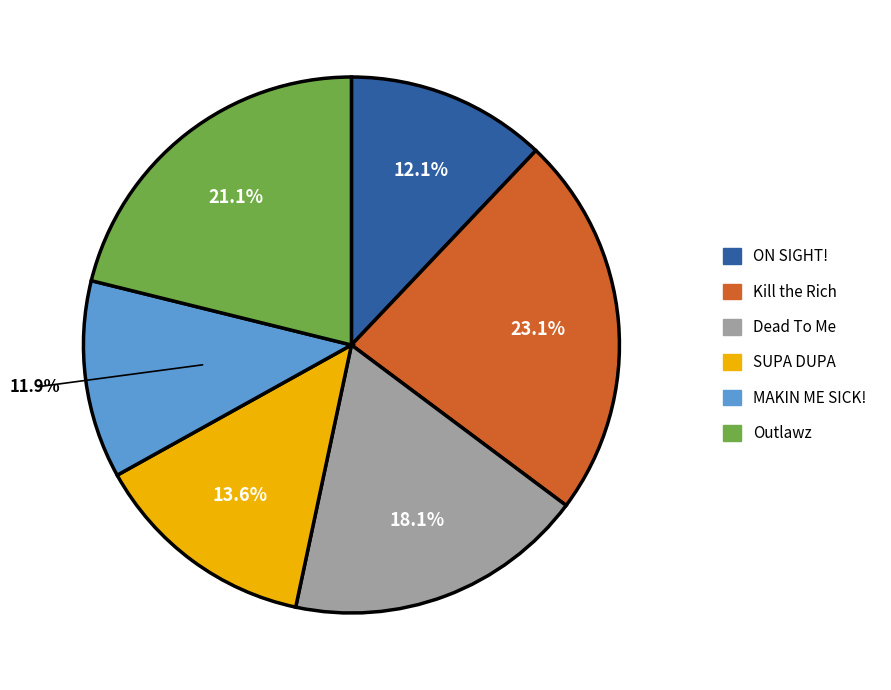

To the nearest percent, what percentage of the pie is ON SIGHT!?

12%